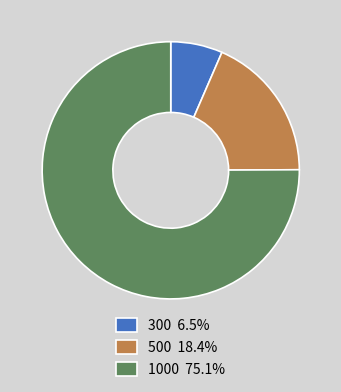

Rank the categories by value from highest to lowest.

1000, 500, 300